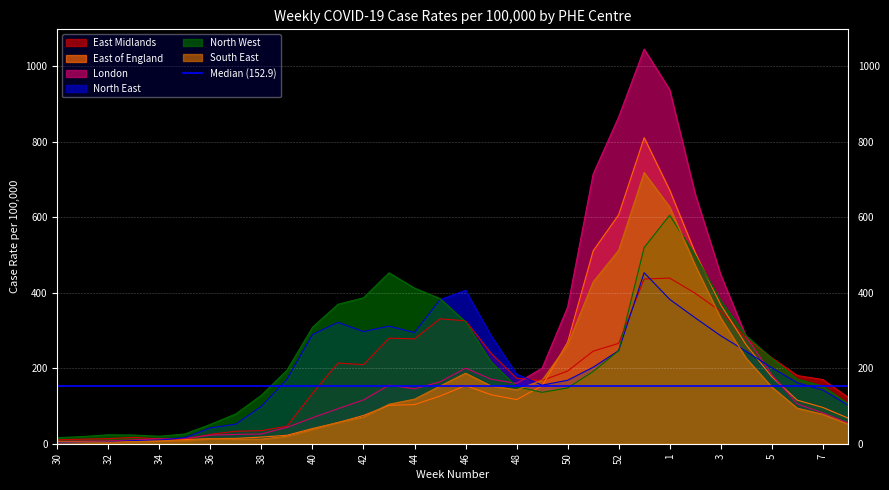

How many lines are shown in the chart?

6